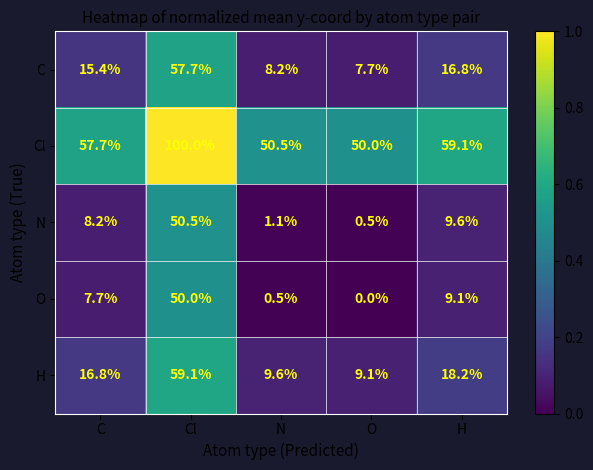

At which label does O first exceed 7?

C